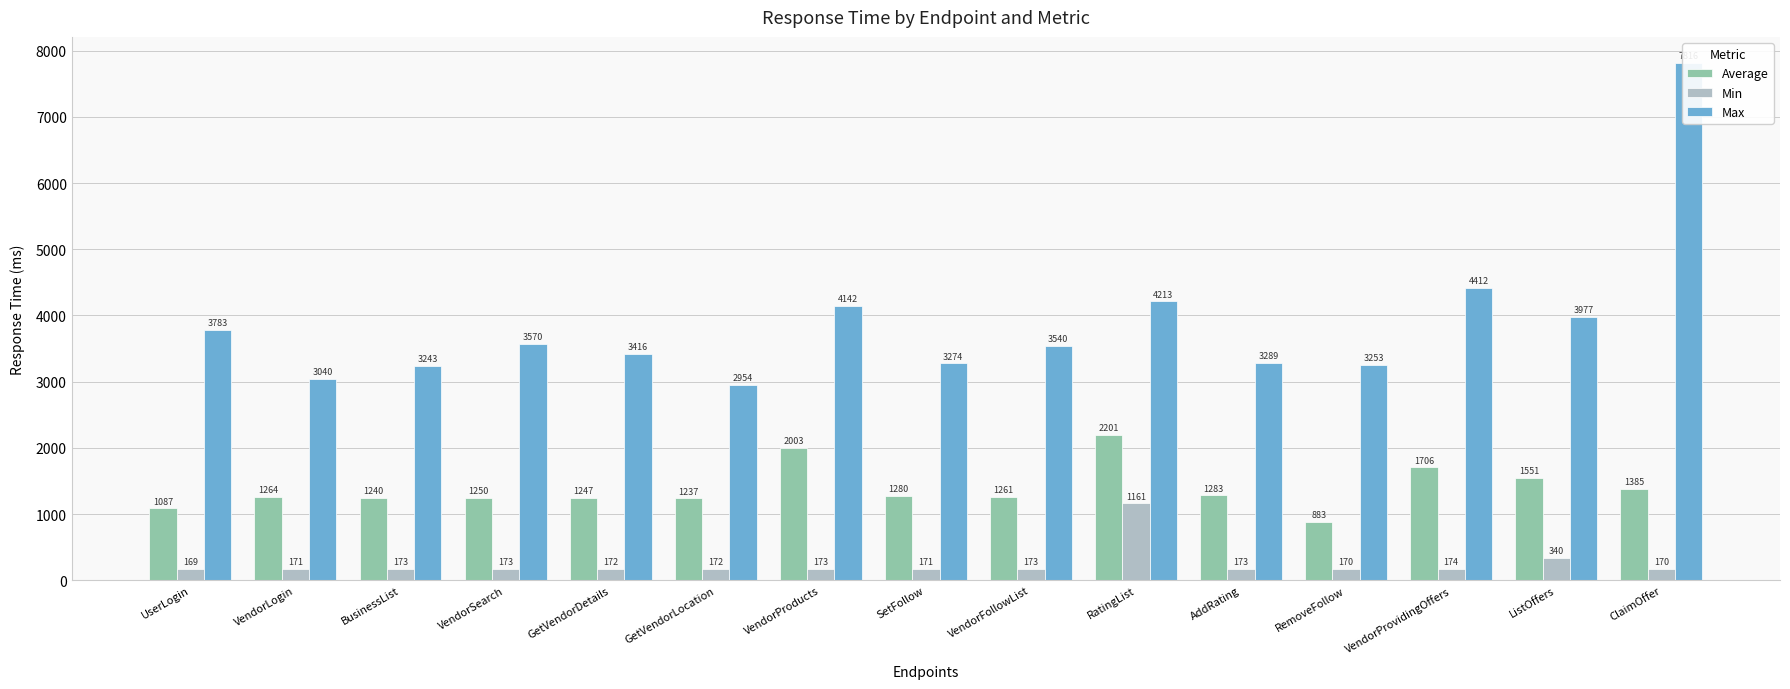

What is the value of the Min bar at the 4th from the left?

173